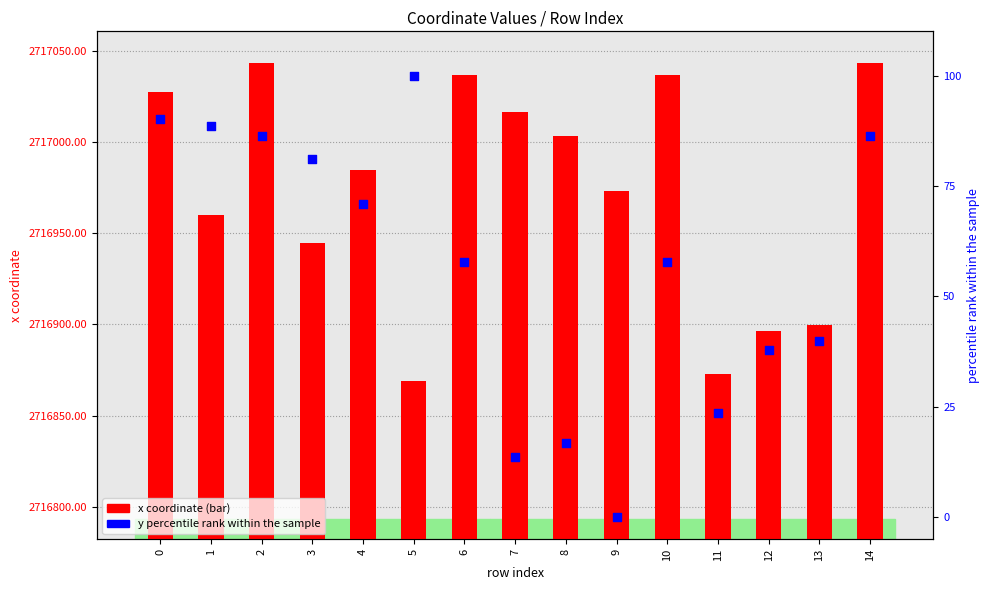

What are all the series names shown in the legend?

x coordinate, y percentile rank